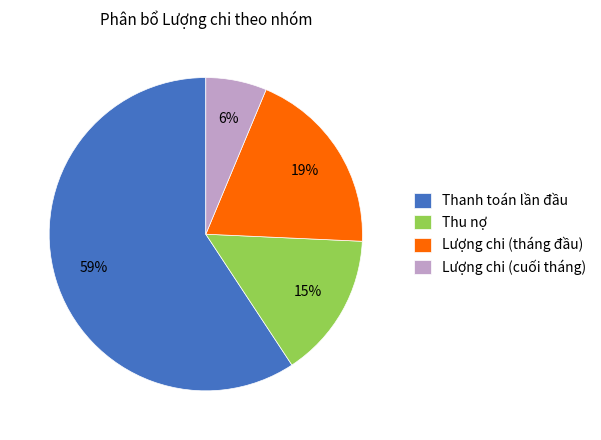

How many slices are in this pie chart?

4